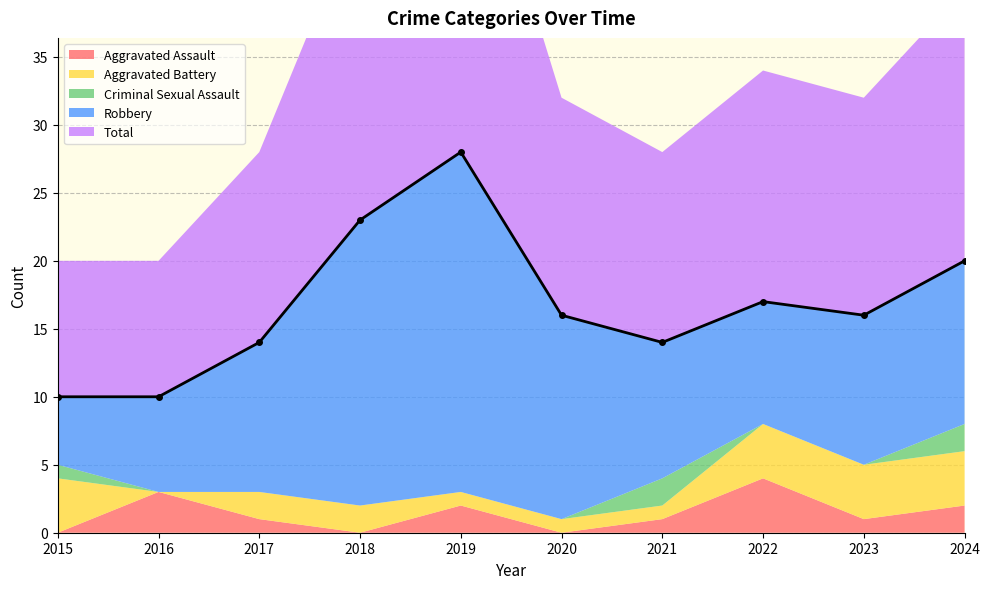

How many values in the Aggravated Assault series are below 1?

3